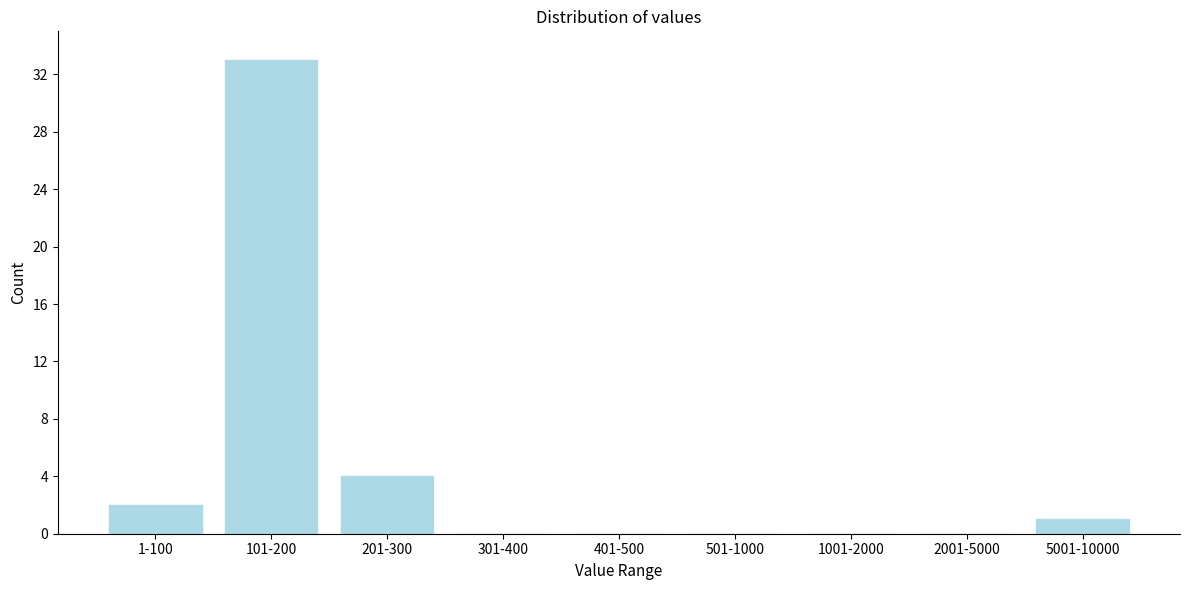

Reading left to right, transcribe all the data shown in this chart.

1-100=2	101-200=33	201-300=4	301-400=0	401-500=0	501-1000=0	1001-2000=0	2001-5000=0	5001-10000=1